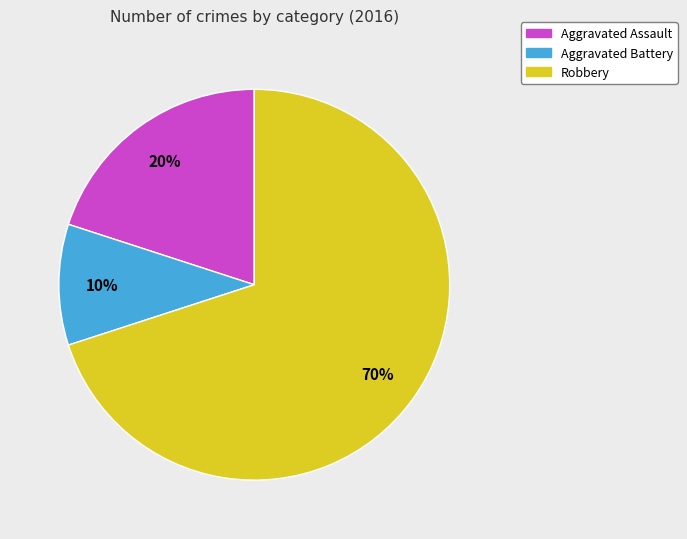

Do Robbery and Aggravated Assault together represent more than half of the pie?

Yes